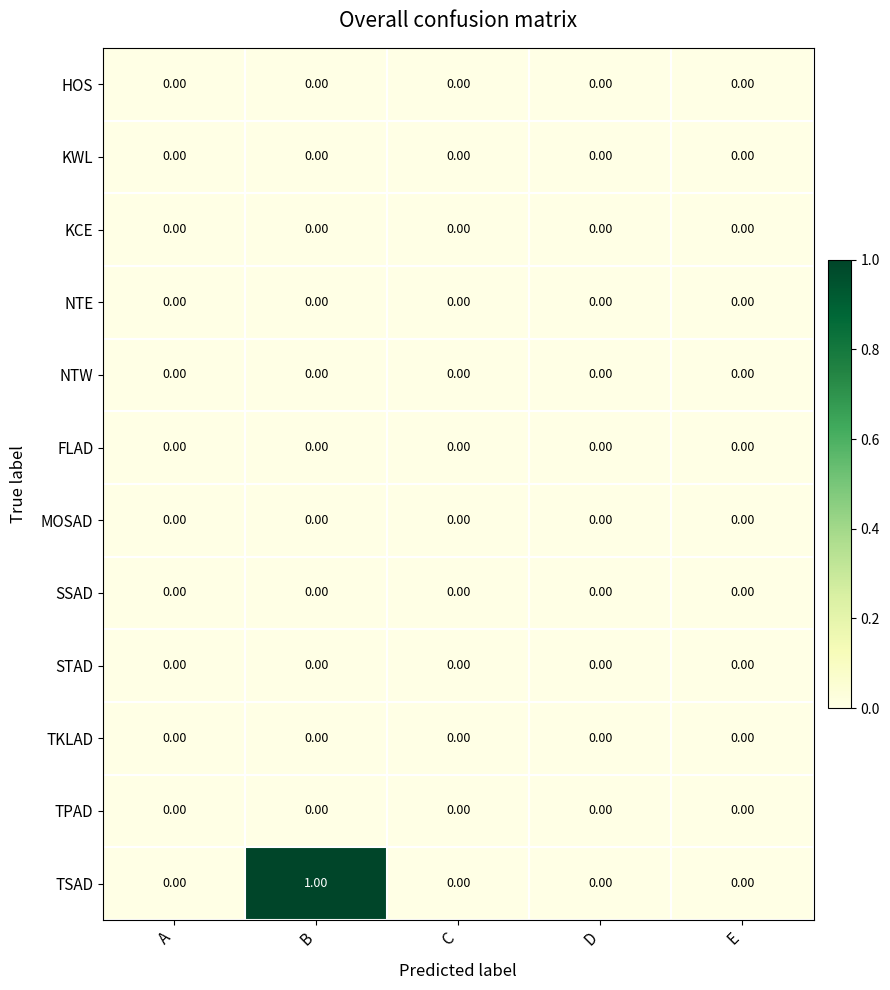

Count the number of categories in the chart.

5